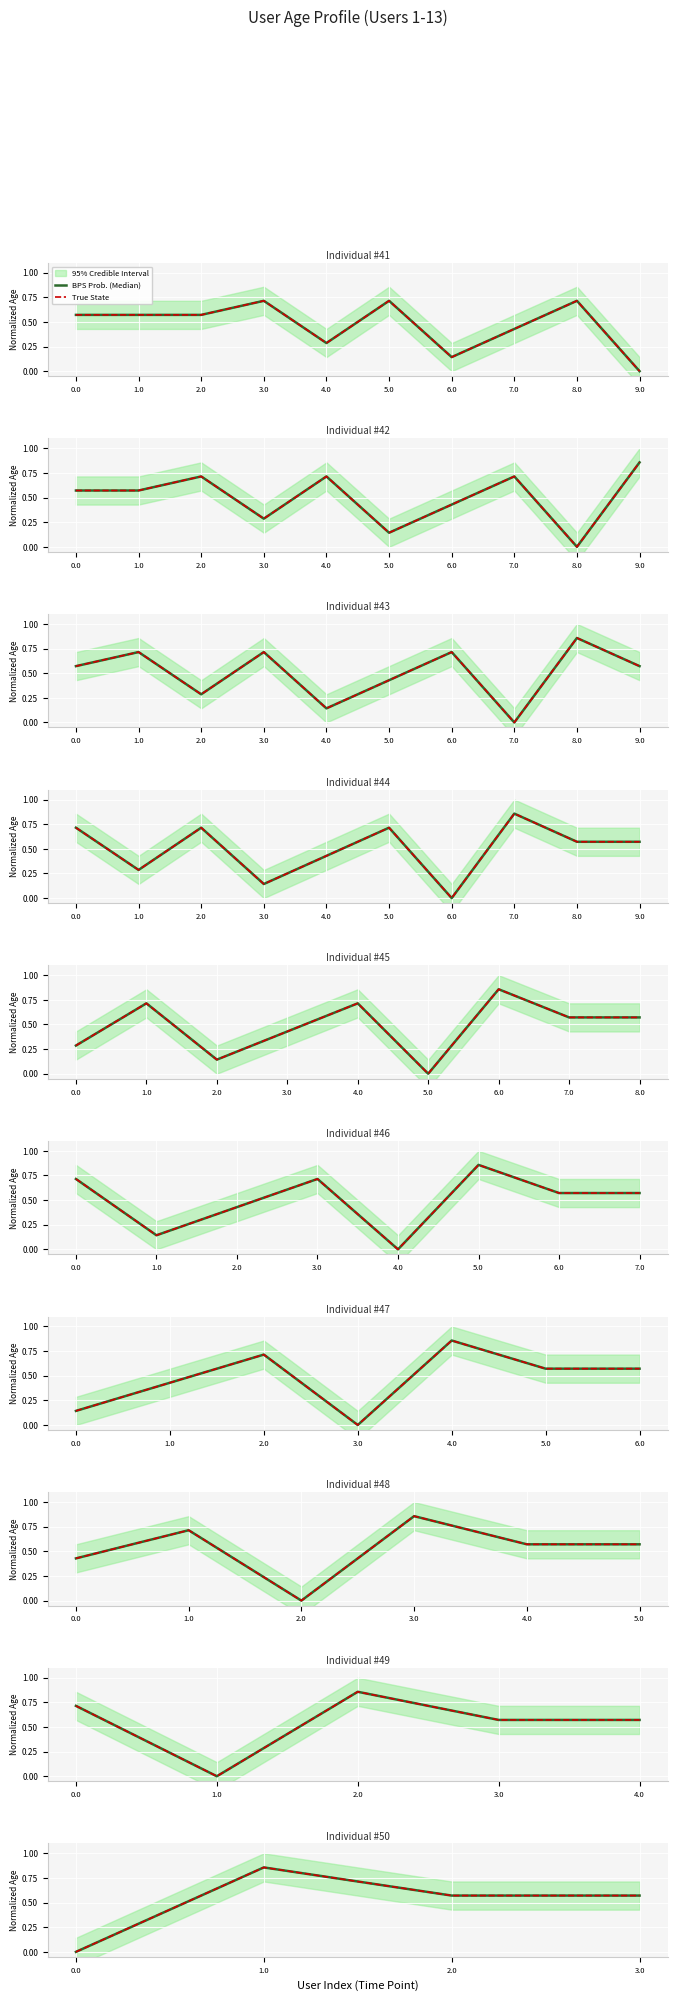

True or false: BPS Prob. (Median) and True State cross at least once.

False